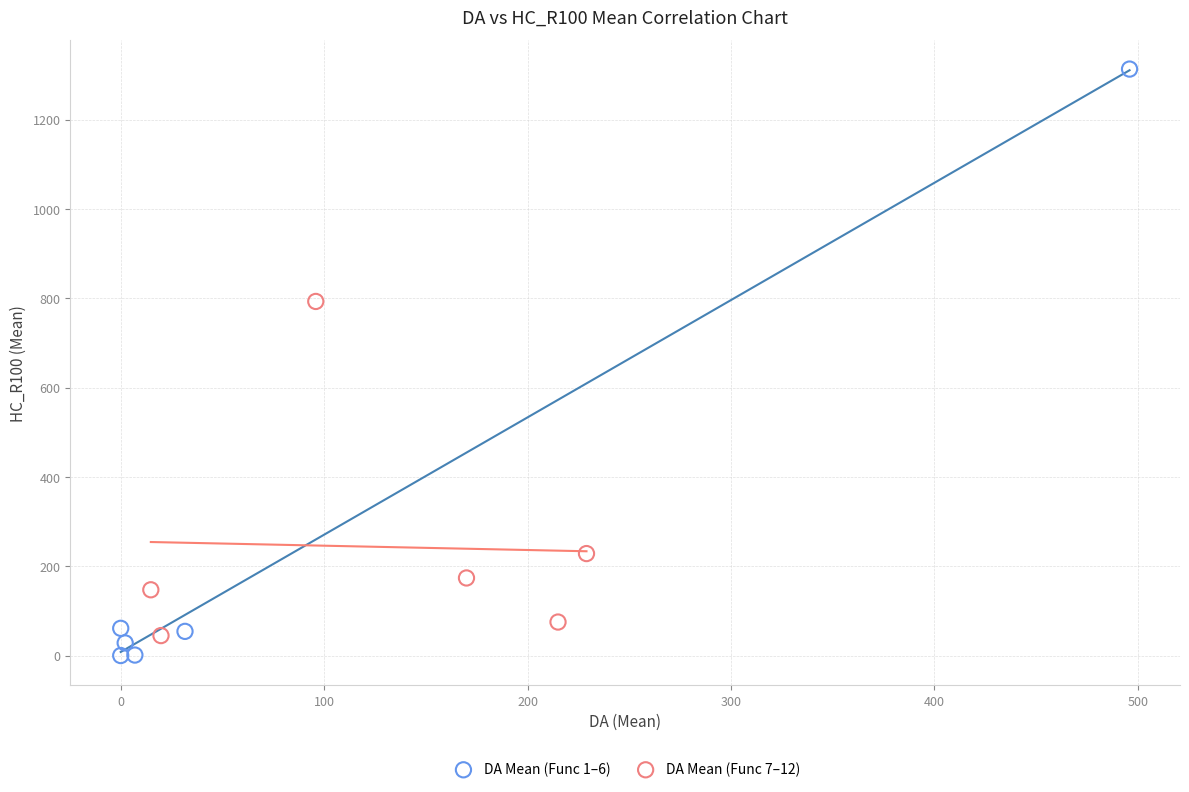

What are all the series names shown in the legend?

DA Mean (Func 1–6), DA Mean (Func 7–12)